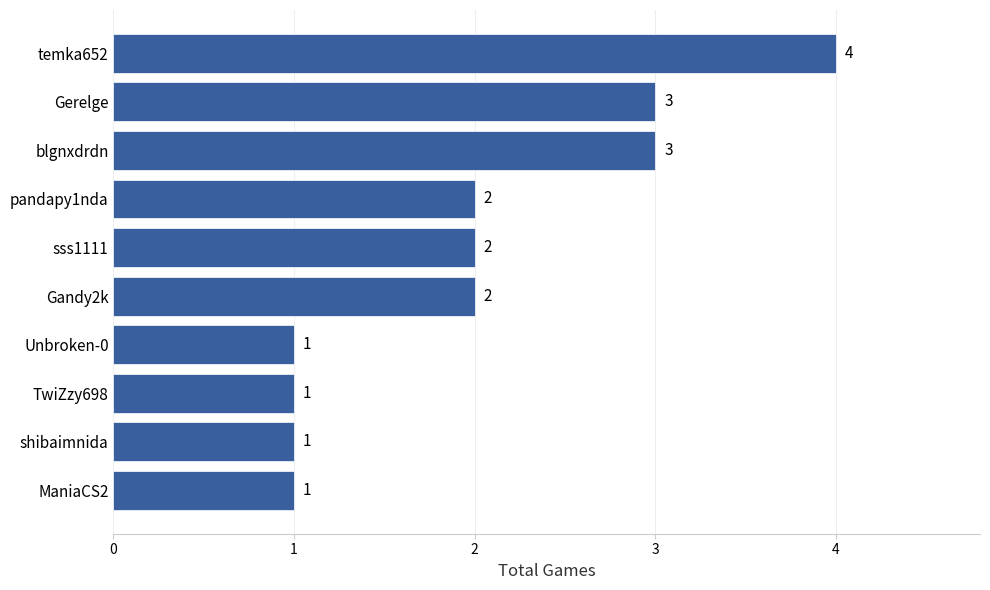

How many values are below 2?

4